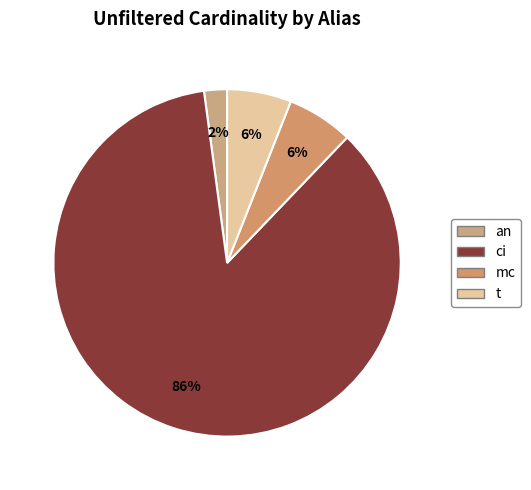

Which category accounts for the majority?

ci